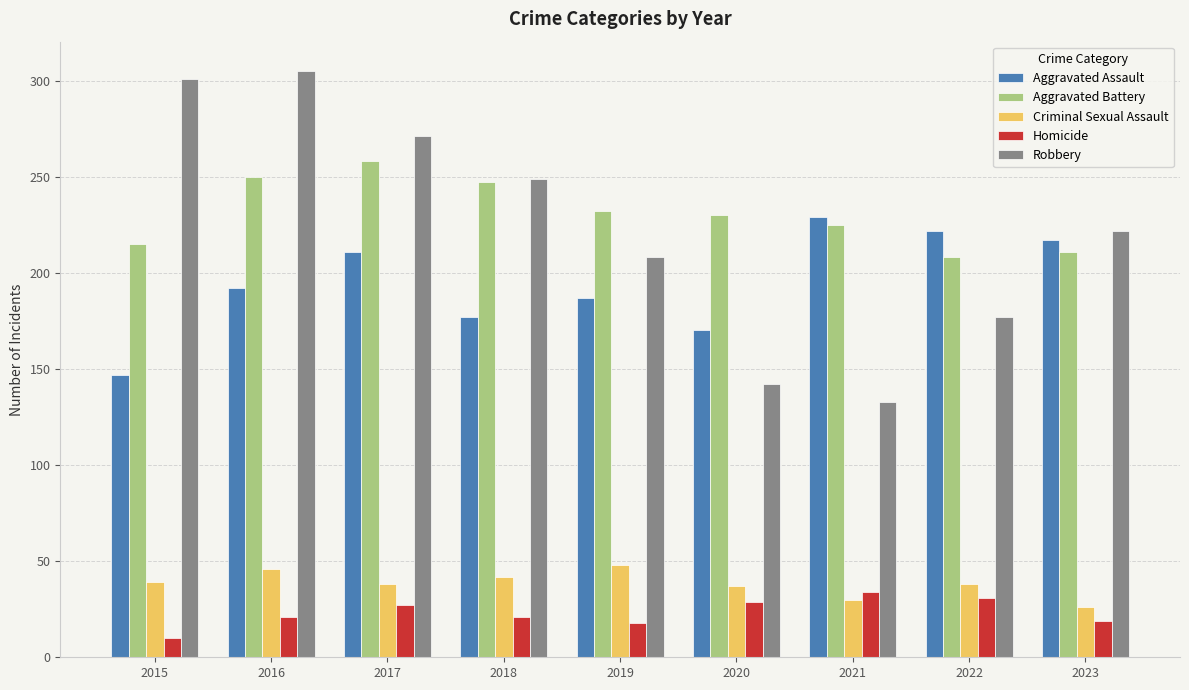

What is the difference between the Homicide values at 2016 and 2021?

13